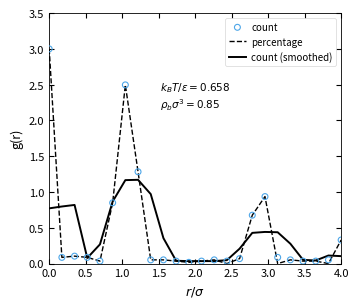

Which series has the largest total across all categories?

count